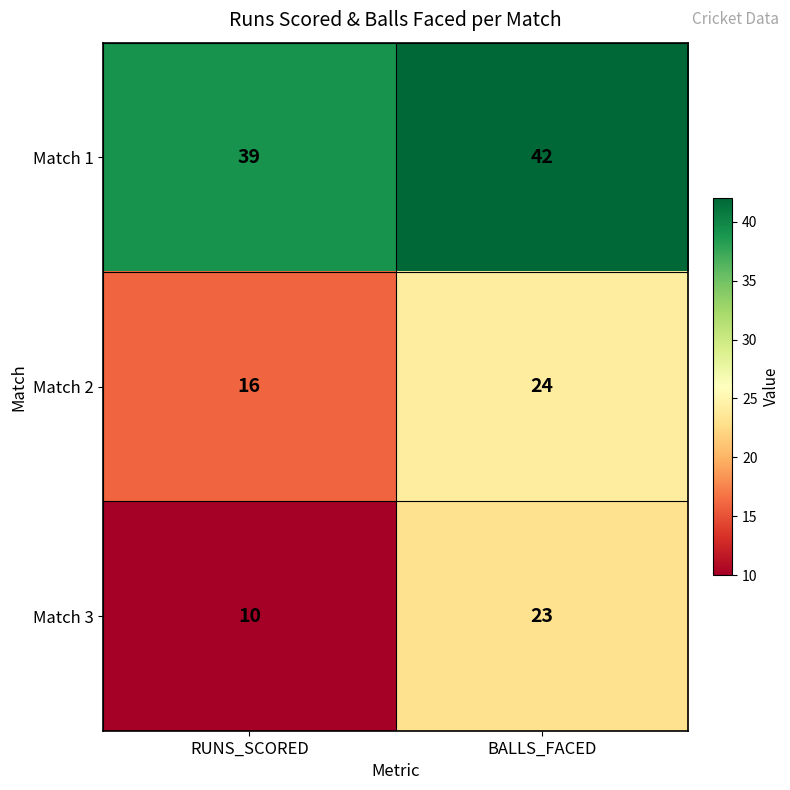

What is the difference between the maximum and minimum values in the Match 3 series?

13